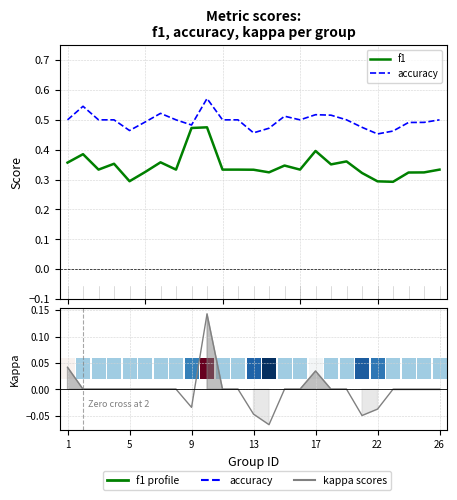

How many accuracy values are between 0 and 1?

25